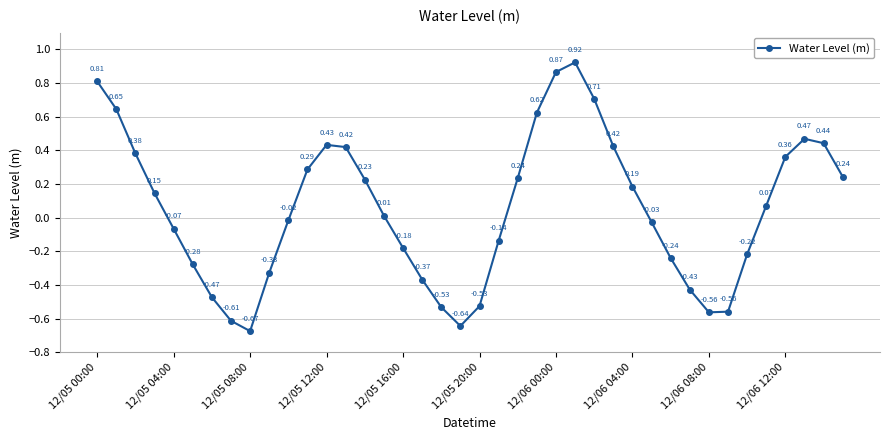

How many points are higher than both their immediate neighbors (excluding endpoints)?

3